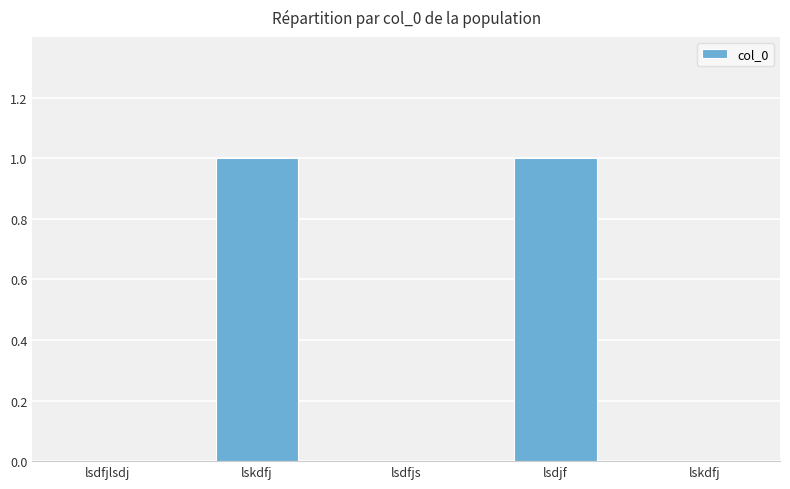

Are the bars horizontal?

No